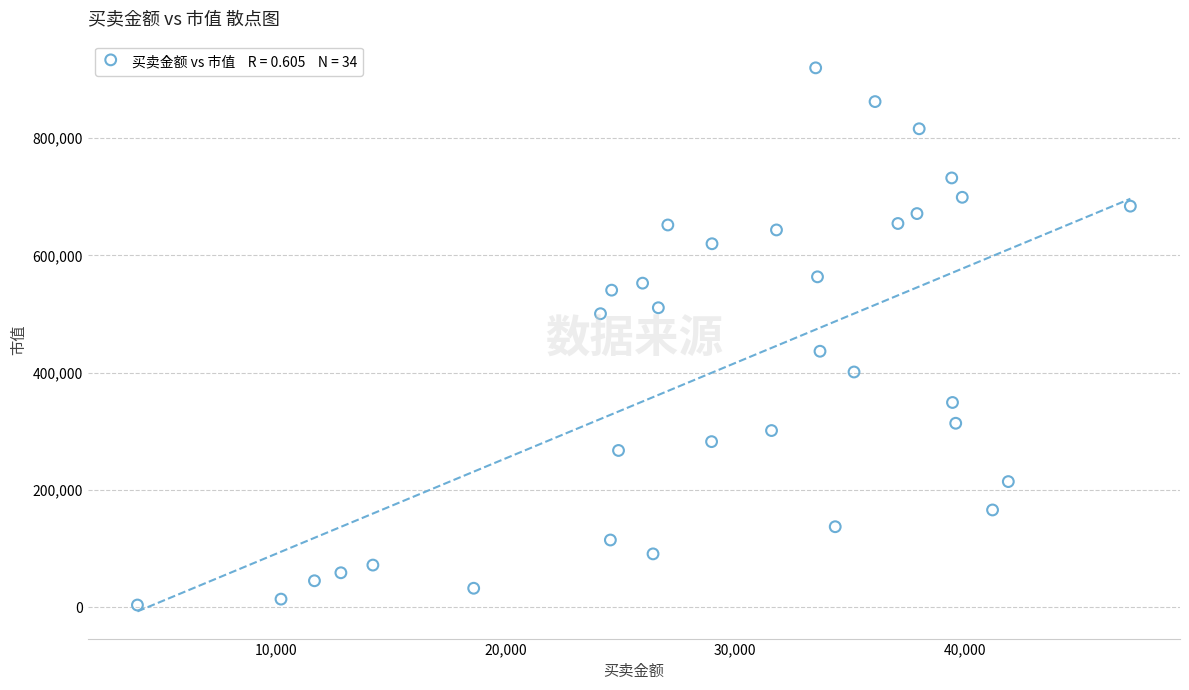

What is the range of X values (max minus min)?

43276.7